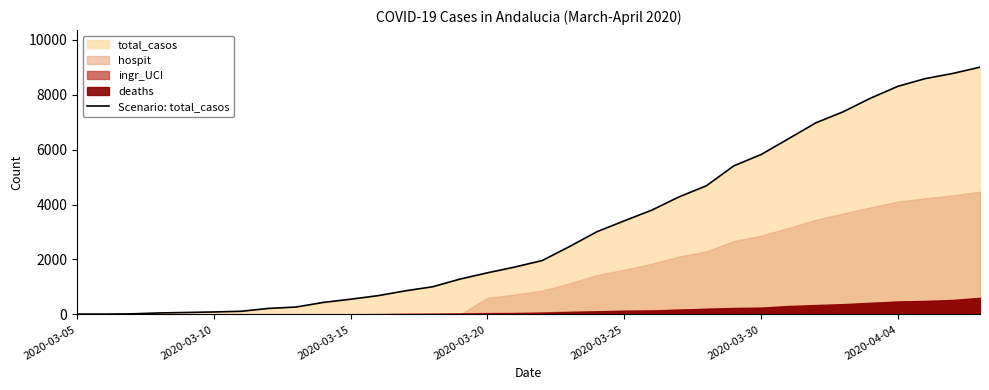

What is the change in value from 13 to 26?

+5384